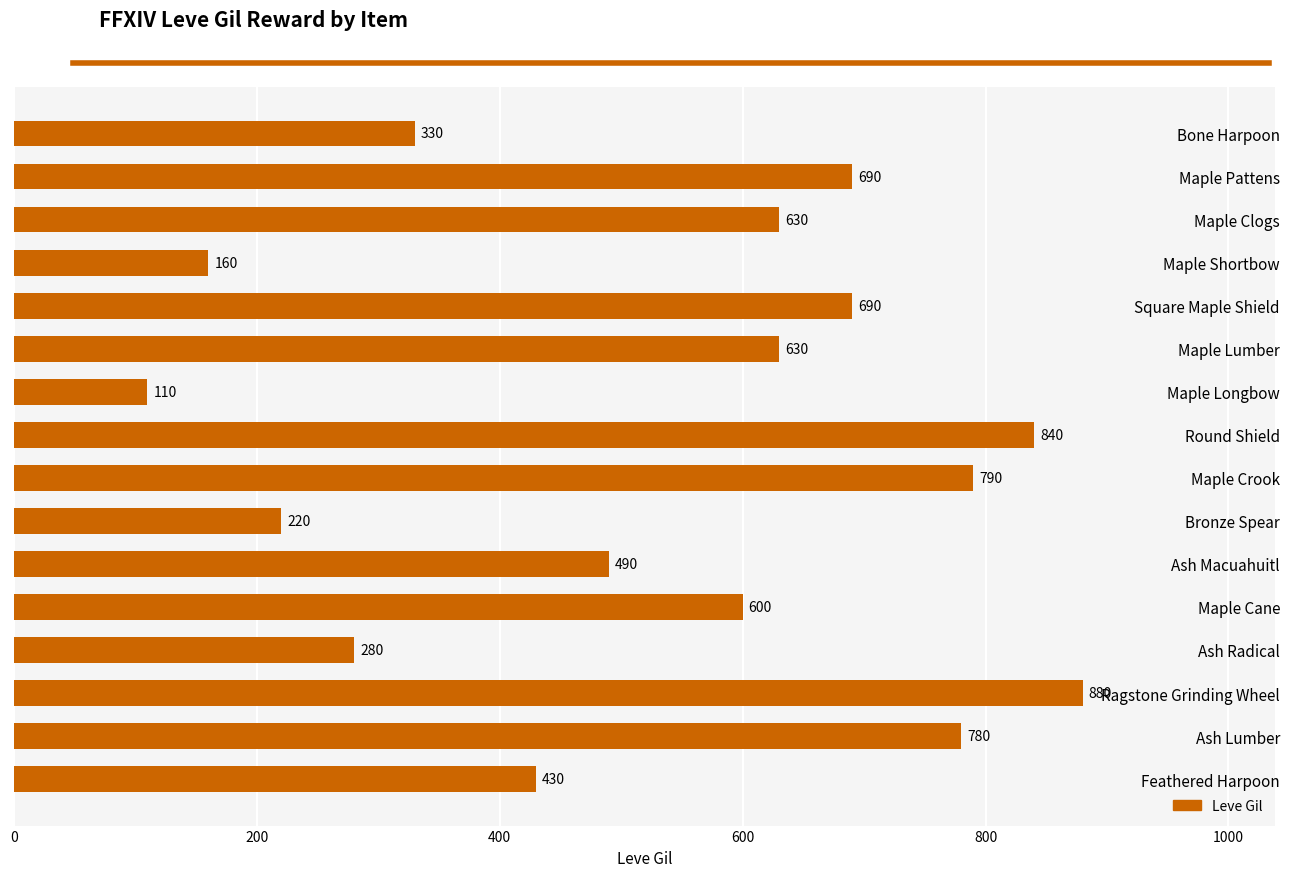

What is the greatest value displayed?

880